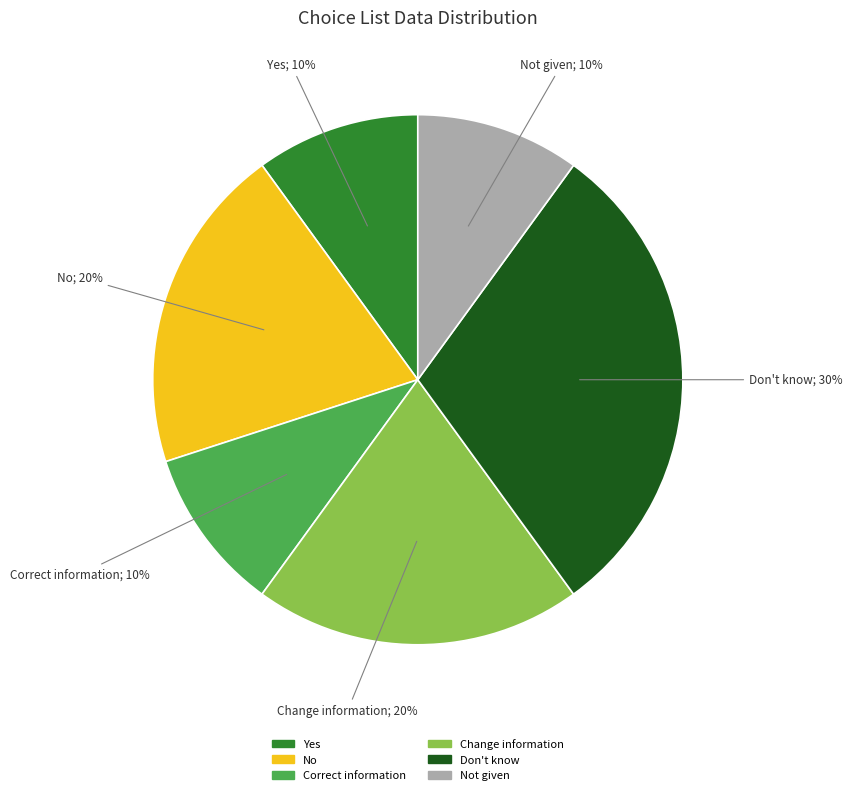

Is there a majority slice in this chart?

No